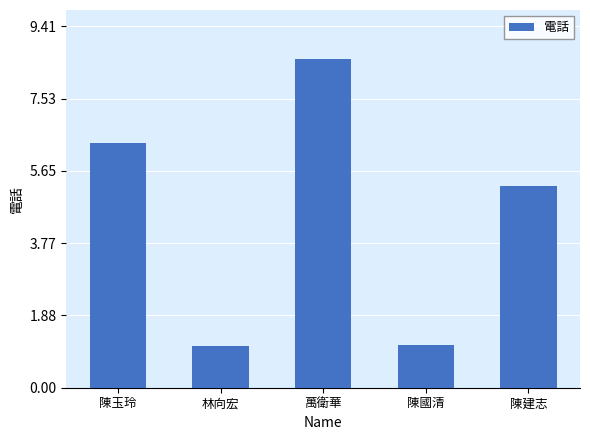

Does the chart contain any negative values?

No